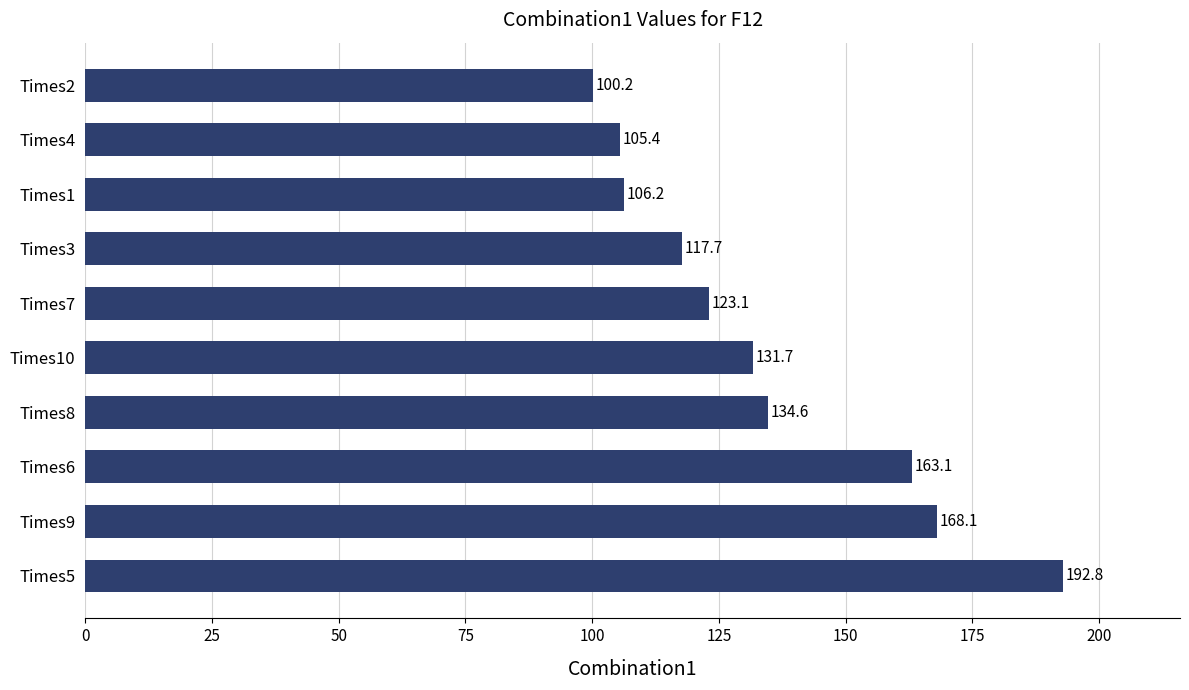

Reading bottom to top, extract all data points from this chart.

Times5=192.8	Times9=168.1	Times6=163.1	Times8=134.6	Times10=131.7	Times7=123.1	Times3=117.7	Times1=106.2	Times4=105.4	Times2=100.2